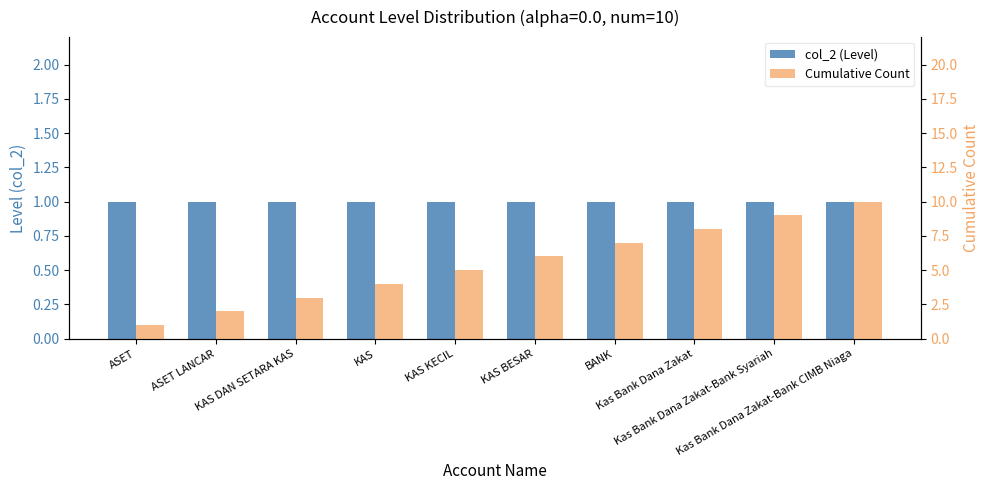

Is it true that Cumulative Count equals 12 at BANK?

False